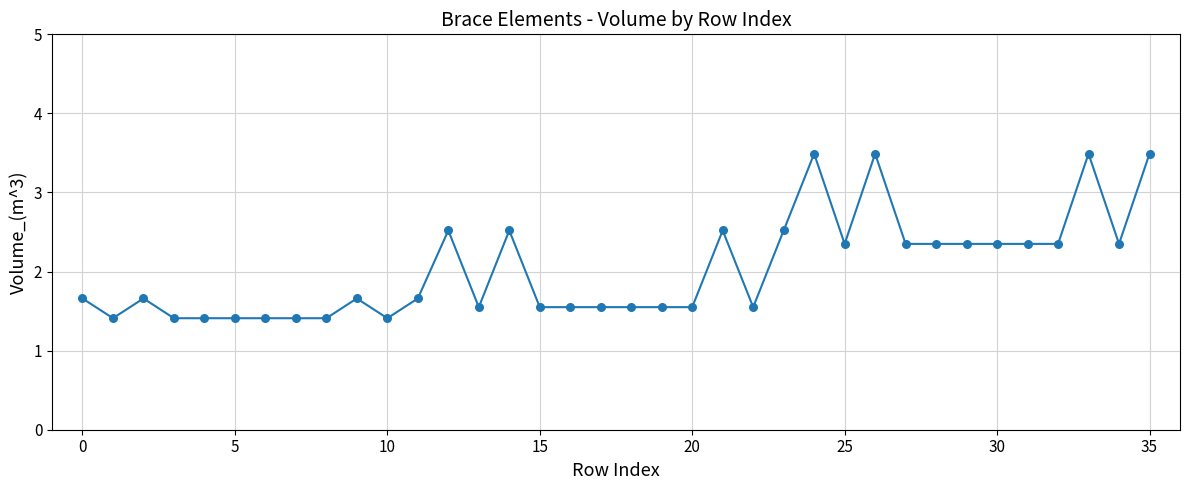

What is the range of Y values (max minus min)?

2.1